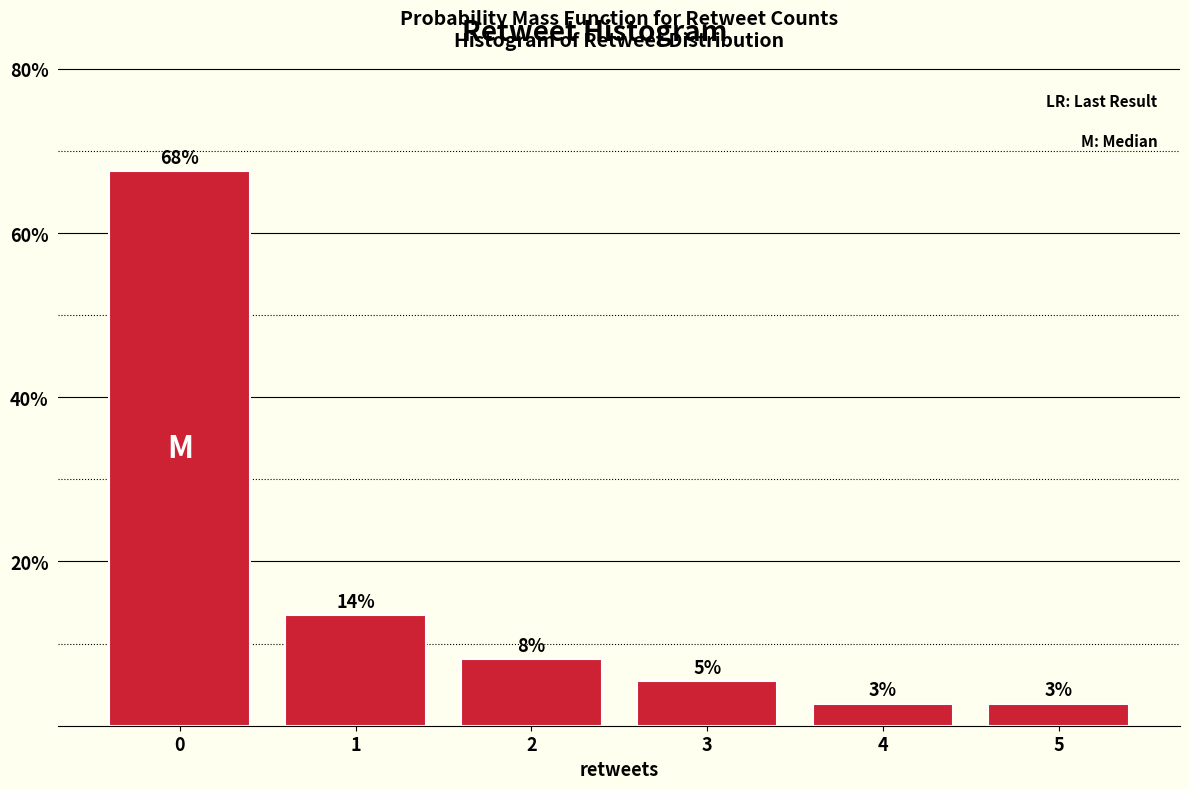

How many bars are there in total?

6